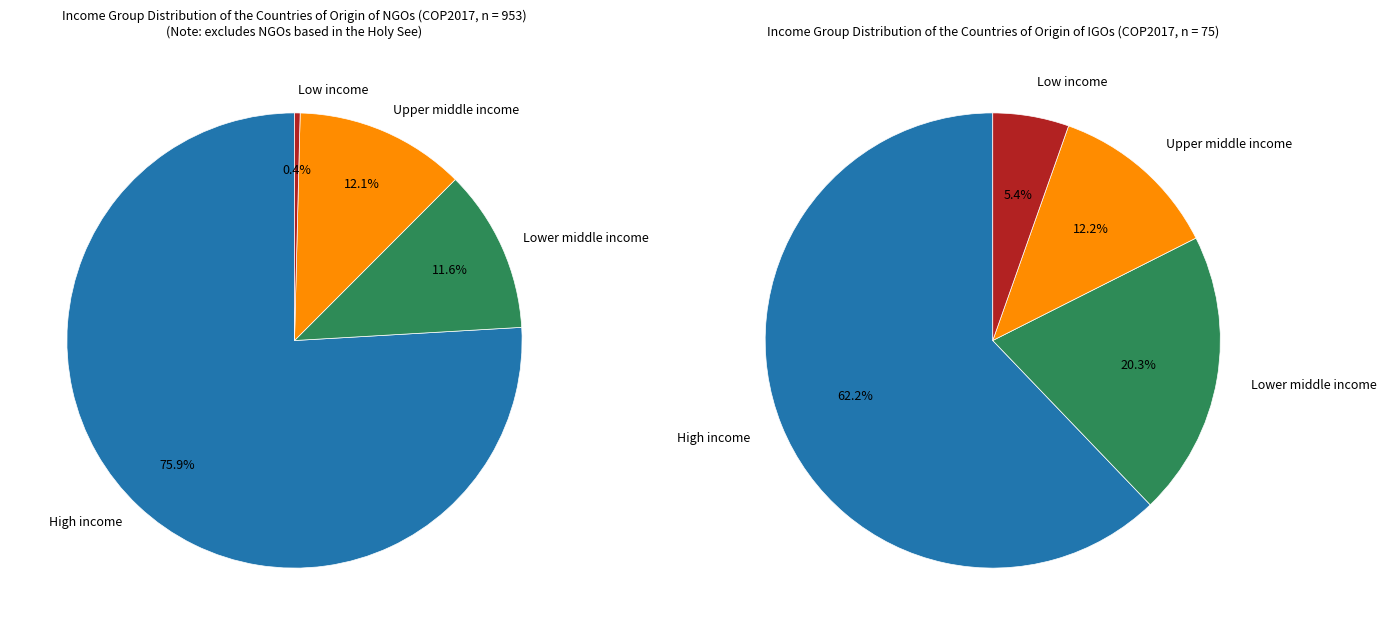

To the nearest percent, what is the difference between the 3 and 5 slice percentages?

1%